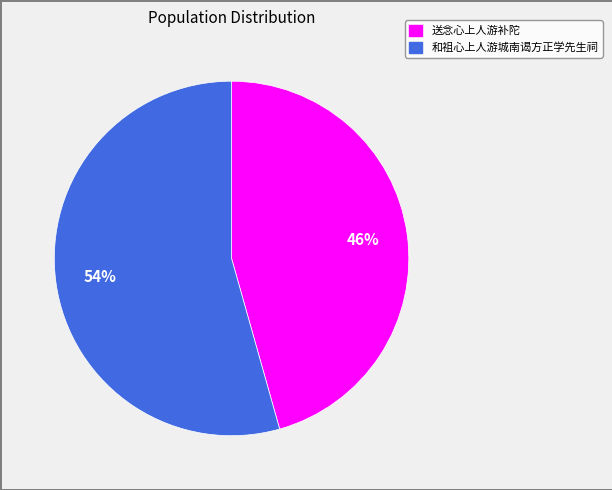

Is 送念心上人游补陀 the majority of the pie?

No